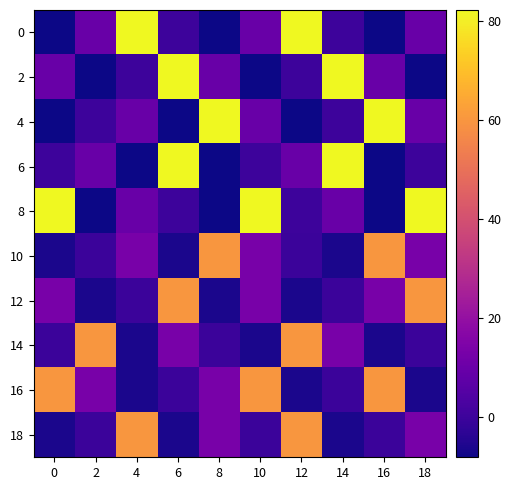

Reading left to right, extract all data points from this chart.

0: 0=-8.1	2=9.5	4=82.2	6=0.0	8=-8.1	10=9.5	12=82.2	14=0.0	16=-8.1	18=9.5
2: 0=9.5	2=-8.1	4=0.0	6=82.2	8=9.5	10=-8.1	12=0.0	14=82.2	16=9.5	18=-8.1
4: 0=-8.1	2=0.0	4=9.5	6=-8.1	8=82.2	10=9.5	12=-8.1	14=0.0	16=82.2	18=9.5
6: 0=0.0	2=9.5	4=-8.1	6=82.2	8=-8.1	10=0.0	12=9.5	14=82.2	16=-8.1	18=0.0
8: 0=82.2	2=-8.1	4=9.5	6=0.0	8=-8.1	10=82.2	12=0.0	14=9.5	16=-8.1	18=82.2
10: 0=-6.2	2=-0.3	4=13.1	6=-6.2	8=60.0	10=13.1	12=-0.3	14=-6.2	16=60.0	18=13.1
12: 0=13.1	2=-6.2	4=-0.3	6=60.0	8=-6.2	10=13.1	12=-6.2	14=-0.3	16=13.1	18=60.0
14: 0=-0.3	2=60.0	4=-6.2	6=13.1	8=-0.3	10=-6.2	12=60.0	14=13.1	16=-6.2	18=-0.3
16: 0=60.0	2=13.1	4=-6.2	6=-0.3	8=13.1	10=60.0	12=-6.2	14=-0.3	16=60.0	18=-6.2
18: 0=-6.2	2=-0.3	4=60.0	6=-6.2	8=13.1	10=-0.3	12=60.0	14=-6.2	16=-0.3	18=13.1